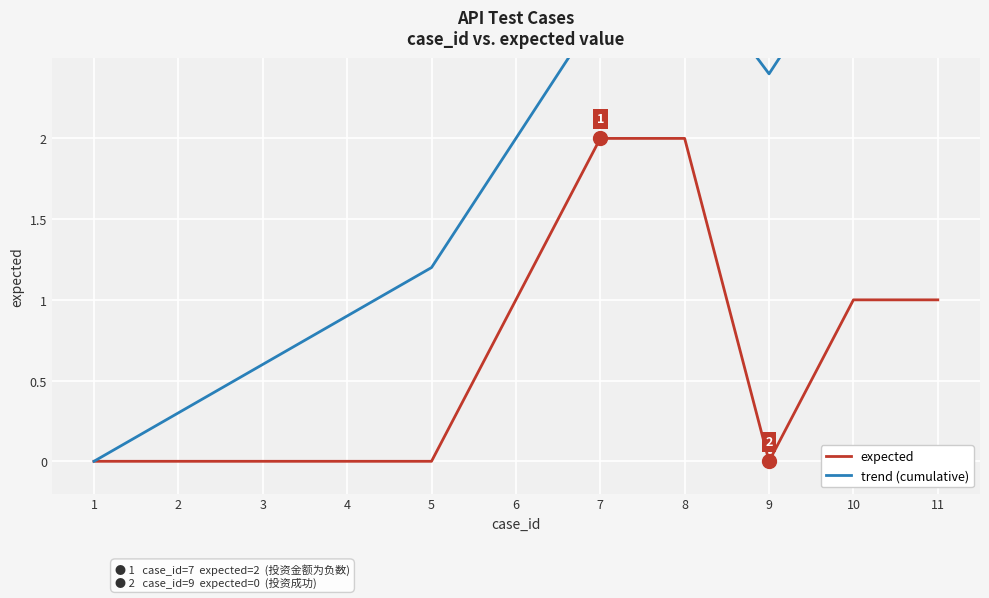

What is the difference between the maximum and second lowest values in the expected series?

2